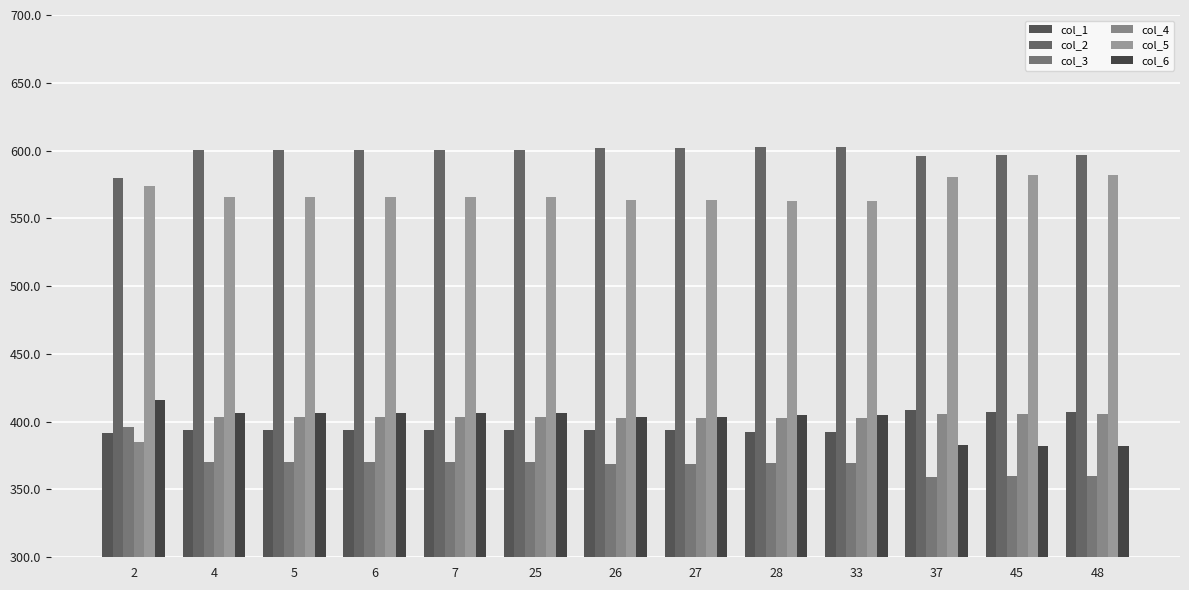

How many categories are shown in the chart?

13